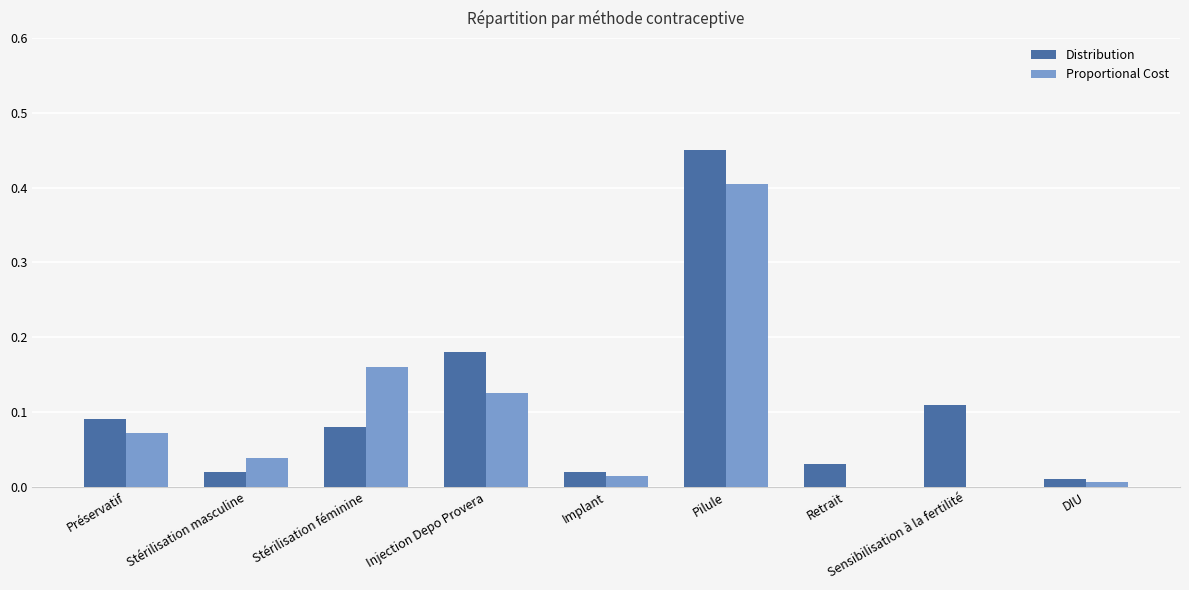

At which category is the sum across all series the highest?

Pilule